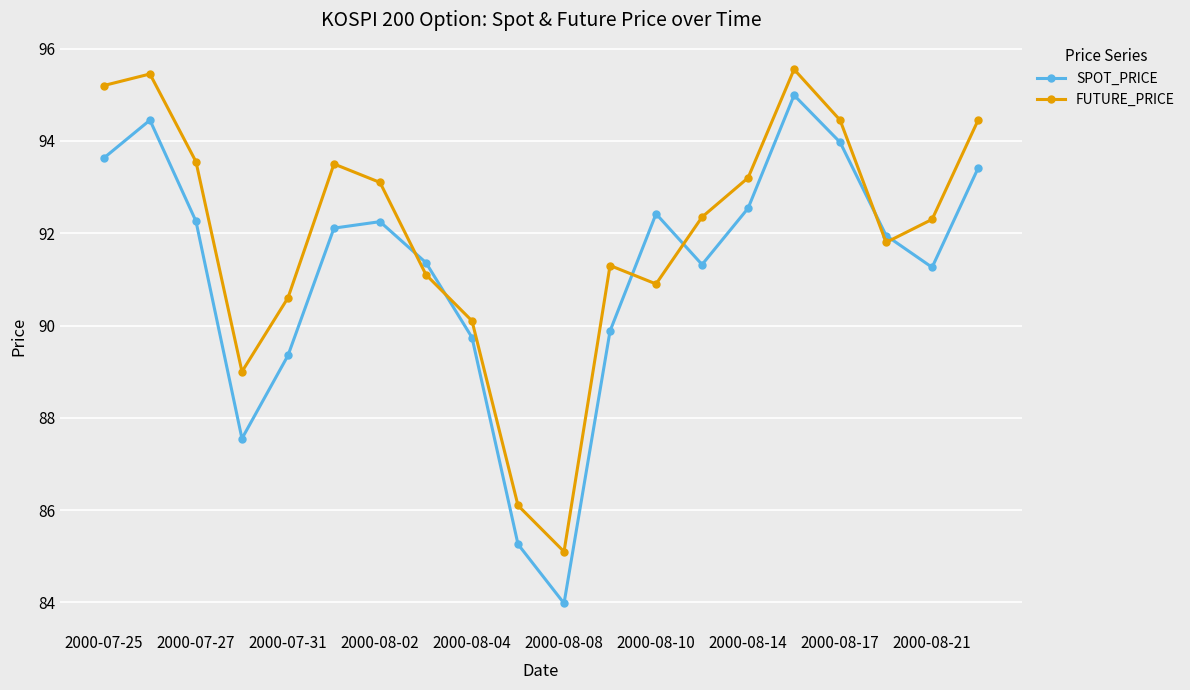

Which series has the largest total across all categories?

FUTURE_PRICE